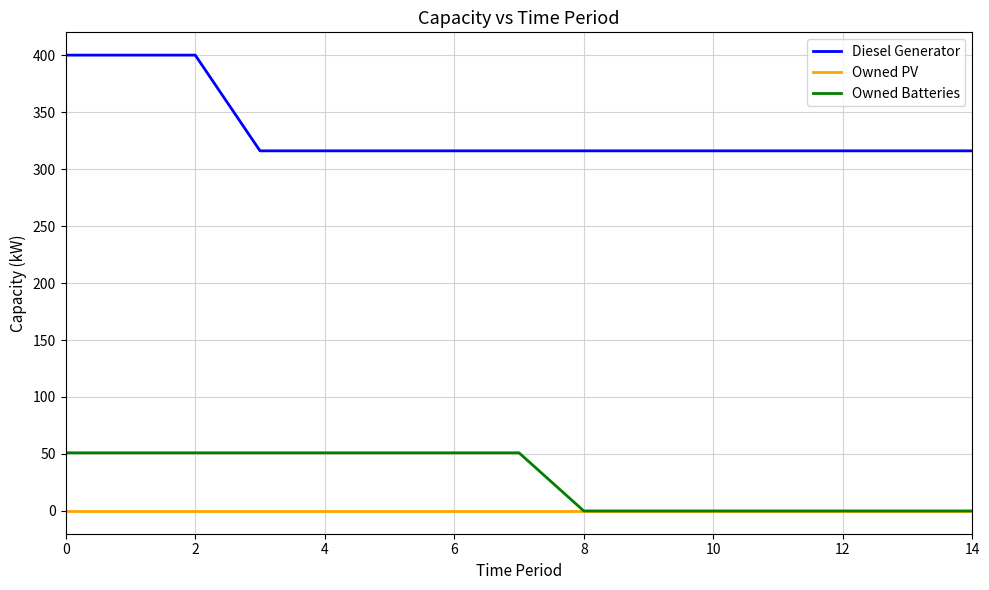

Reading right to left, extract all data points from this chart.

Diesel Generator: 316	316	316	316	316	316	316	316	316	316	316	316	400	400	400
Owned PV: 0	0	0	0	0	0	0	0	0	0	0	0	0	0	0
Owned Batteries: 0	0	0	0	0	0	0	51	51	51	51	51	51	51	51